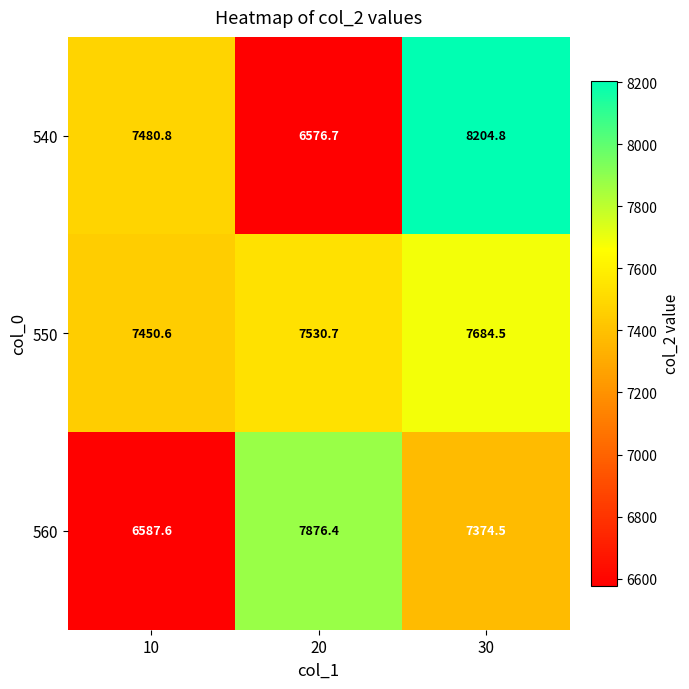

What is the average value of the 550 series?

7555.3